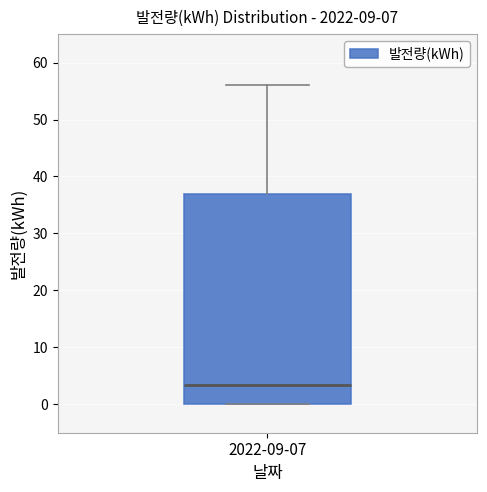

Where is the upper edge of the box for 2022-09-07 on the y-axis? The values are not printed on the chart, so give them approximately, as read against the axis.

37